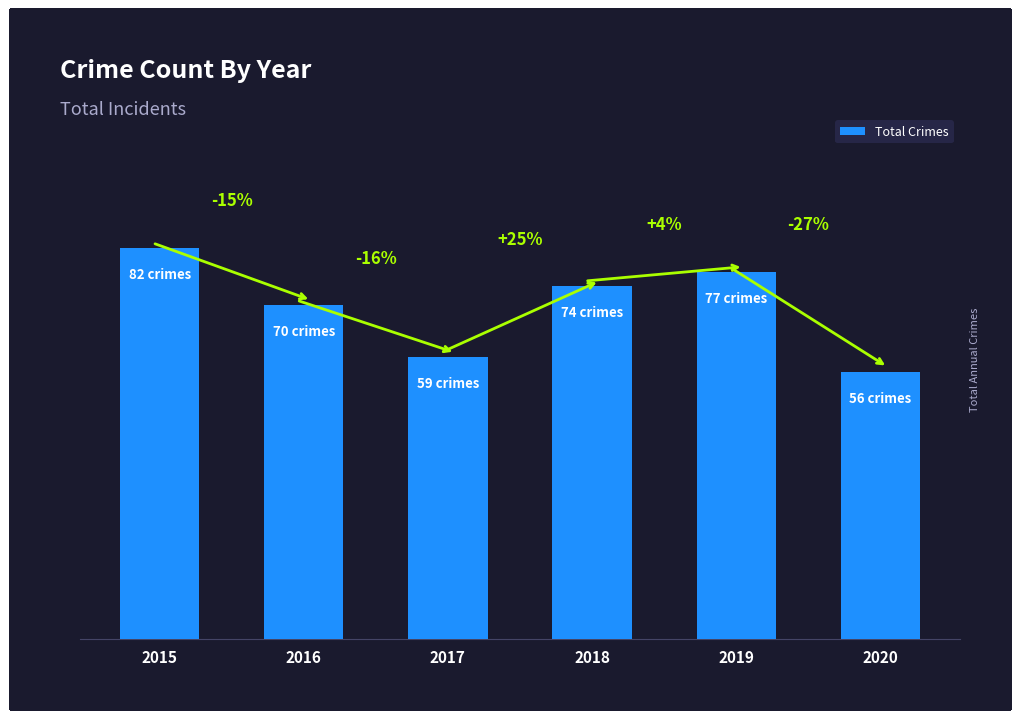

Which category has the highest value across all series?

2015